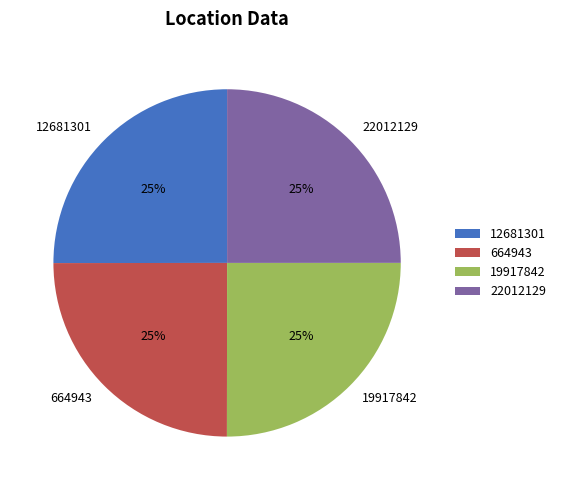

Does any single category account for the majority?

No